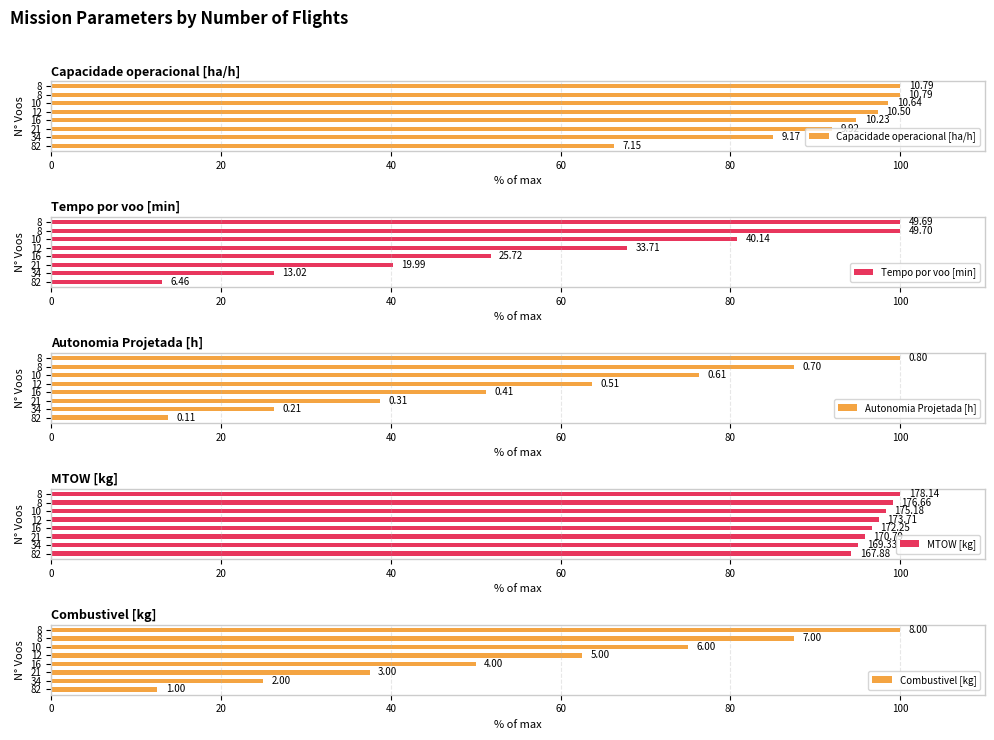

What are all the series names shown in the legend?

Capacidade operacional [ha/h], Tempo por voo [min], Autonomia Projetada [h], MTOW [kg], Combustivel [kg]